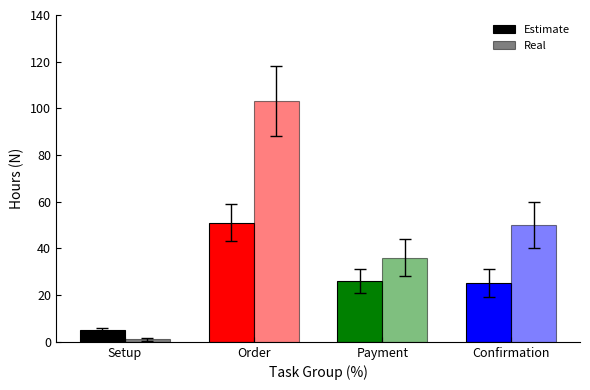

List the series in order of their peak value, lowest first.

Estimate, Real